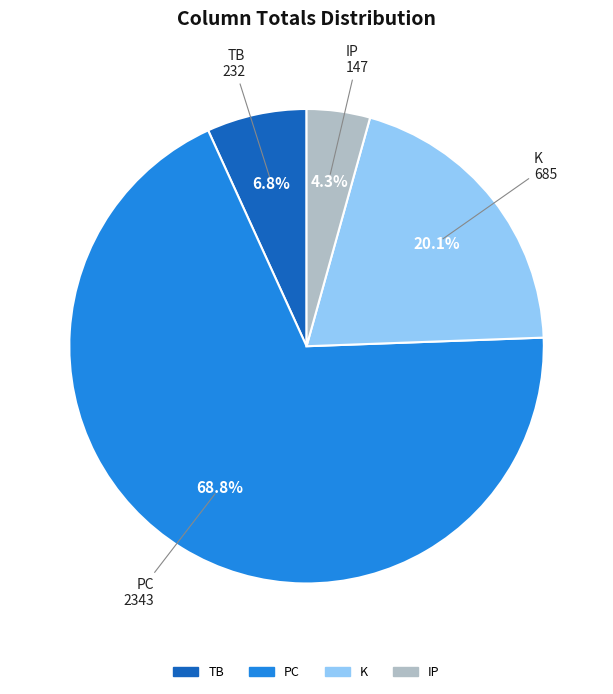

Combined, do K and IP account for over 50%?

No